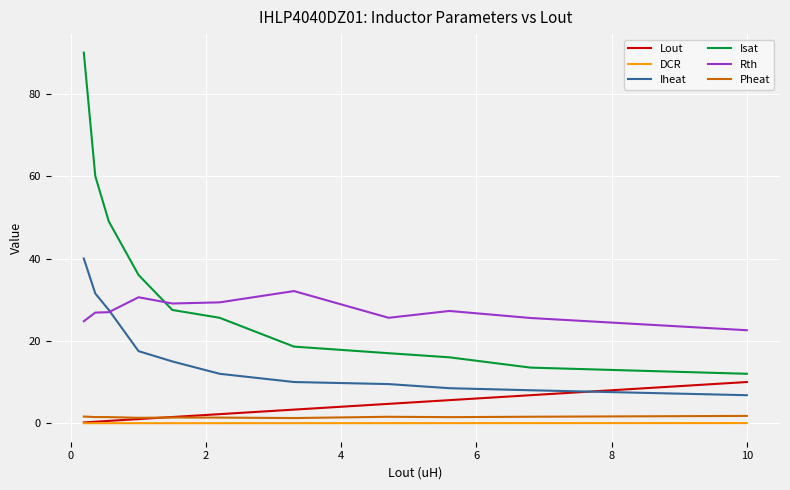

True or false: Rth and DCR intersect in this chart.

False